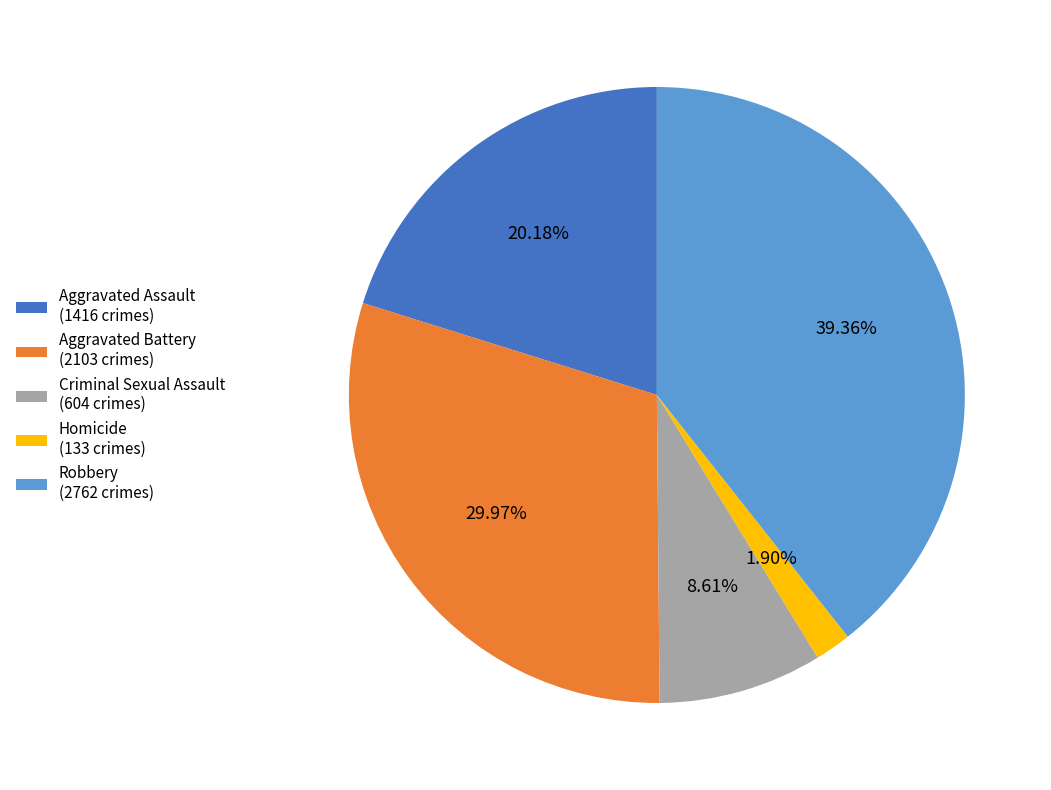

Is there any slice that represents more than half of the pie?

No